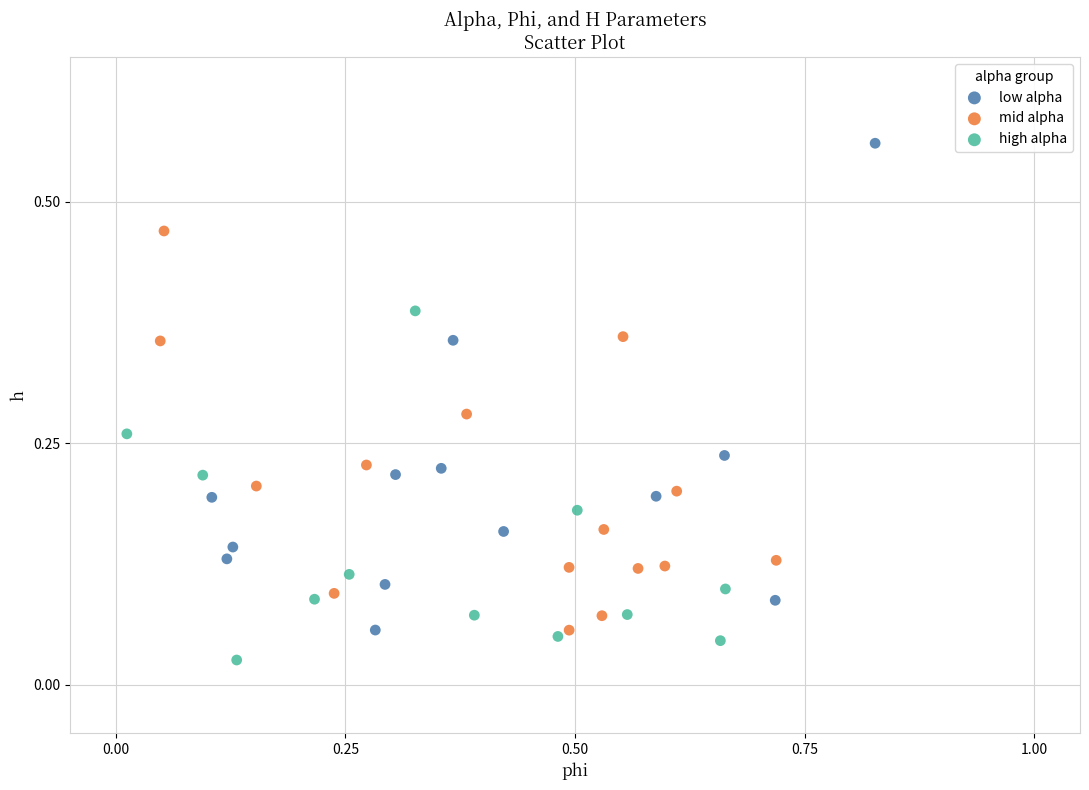

Which series has the widest spread of Y values?

low alpha